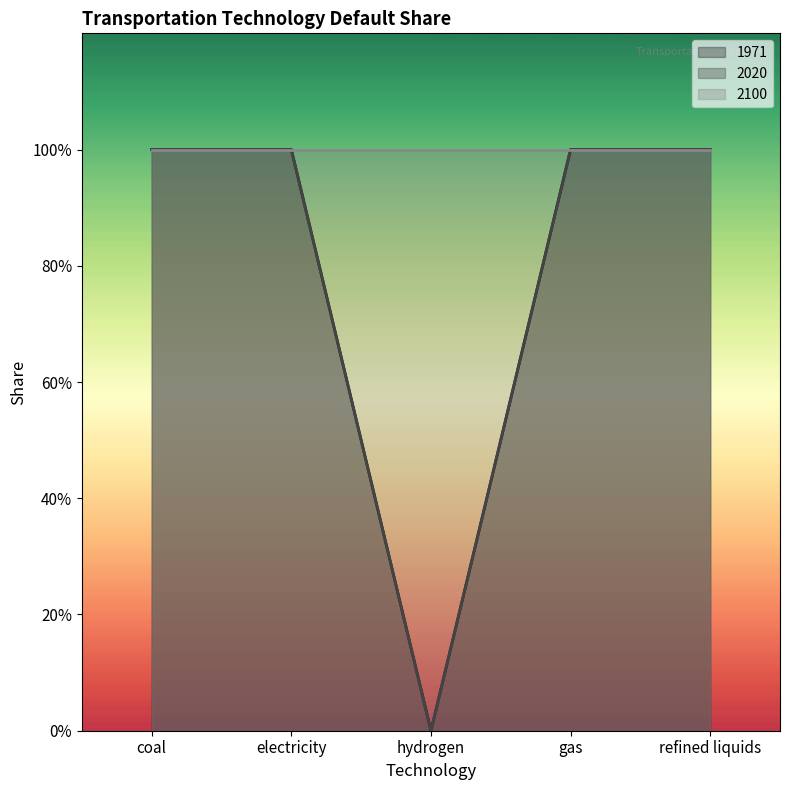

At which label is 1971 closest to 0?

hydrogen